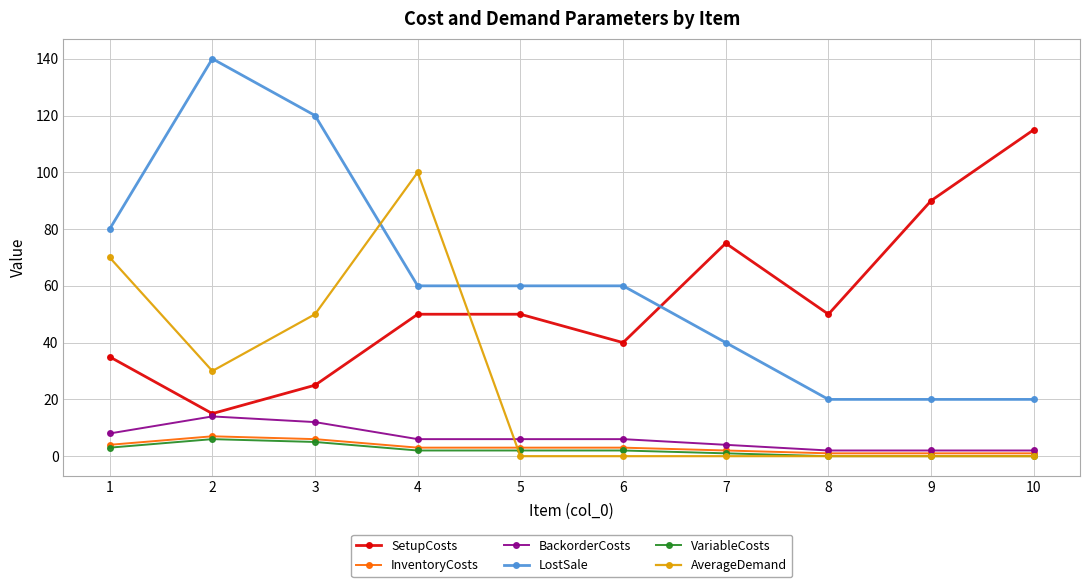

What is the spread (max minus min) of values at 5?

60